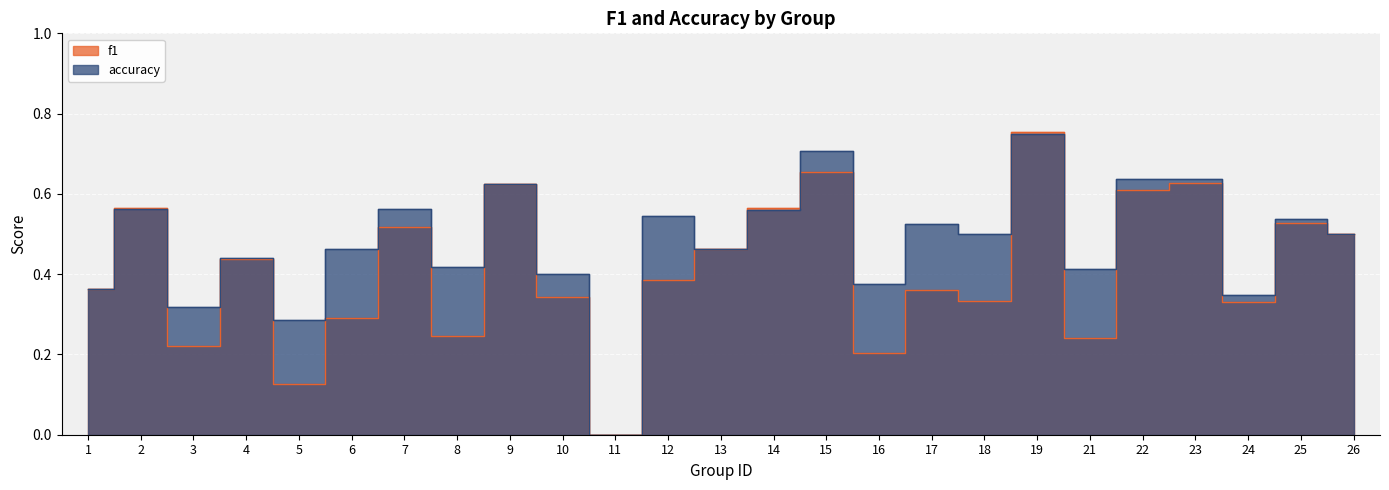

At which label does f1 reach its peak?

19